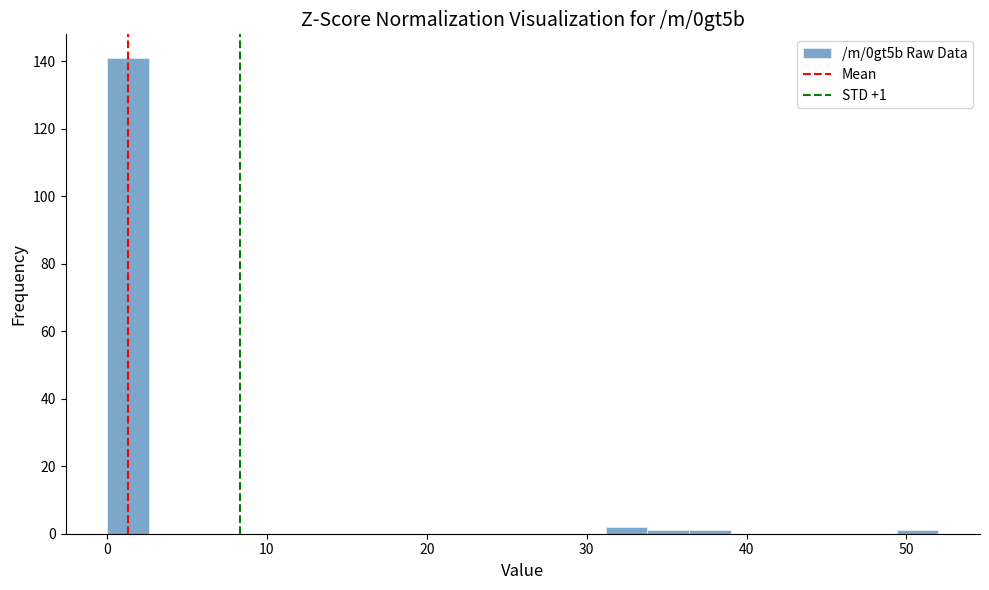

Around what value on the x-axis is the tallest bar? Give the approximate position of its centre, as read against the axis.

1